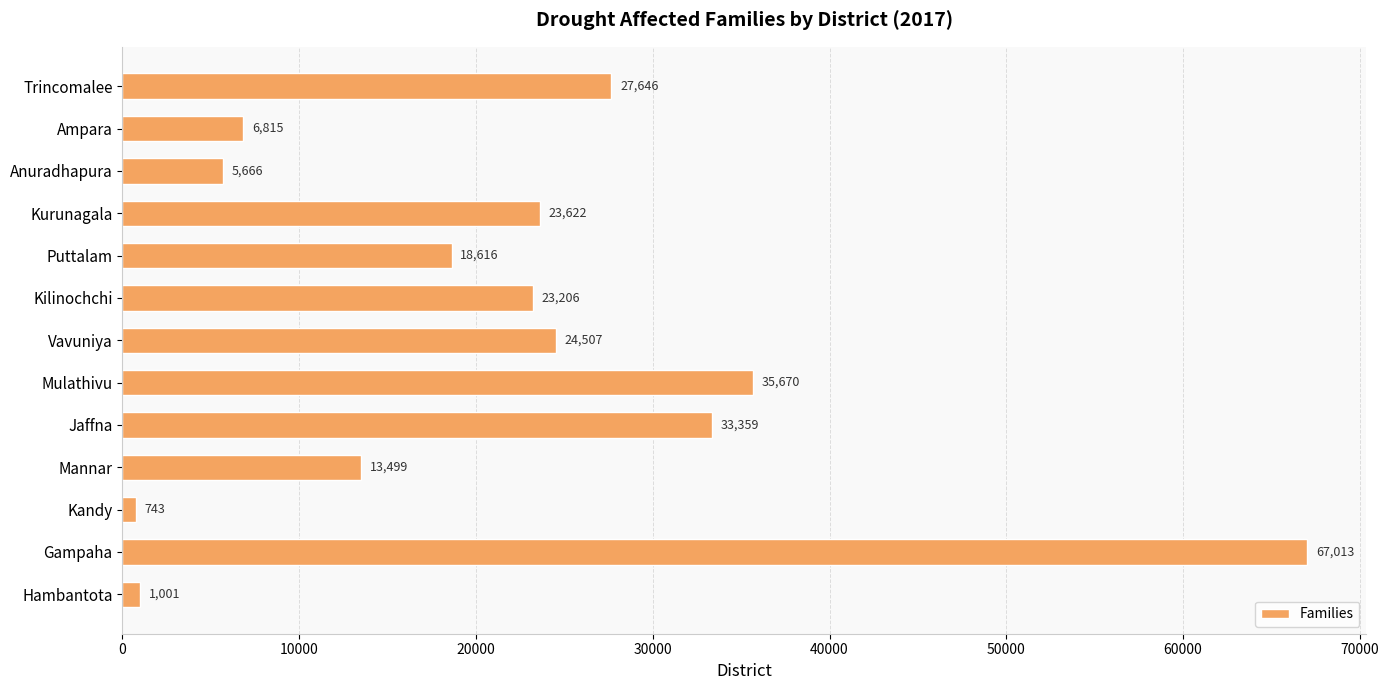

What position from the bottom is Mulathivu?

6